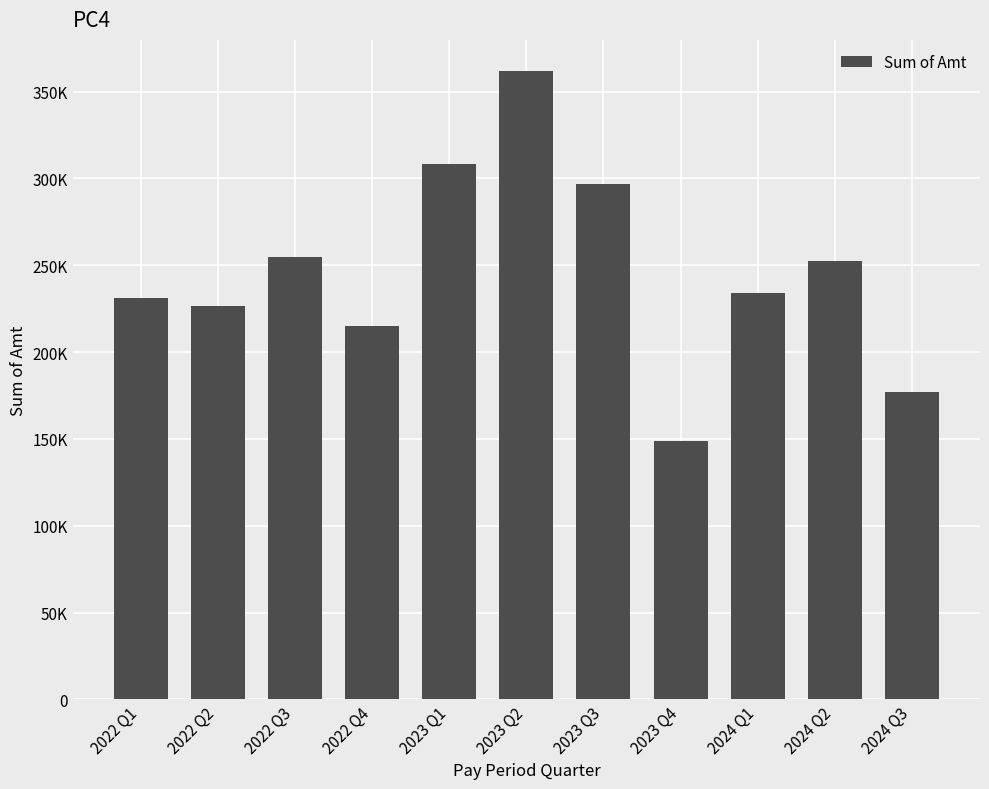

Are the bars horizontal?

No